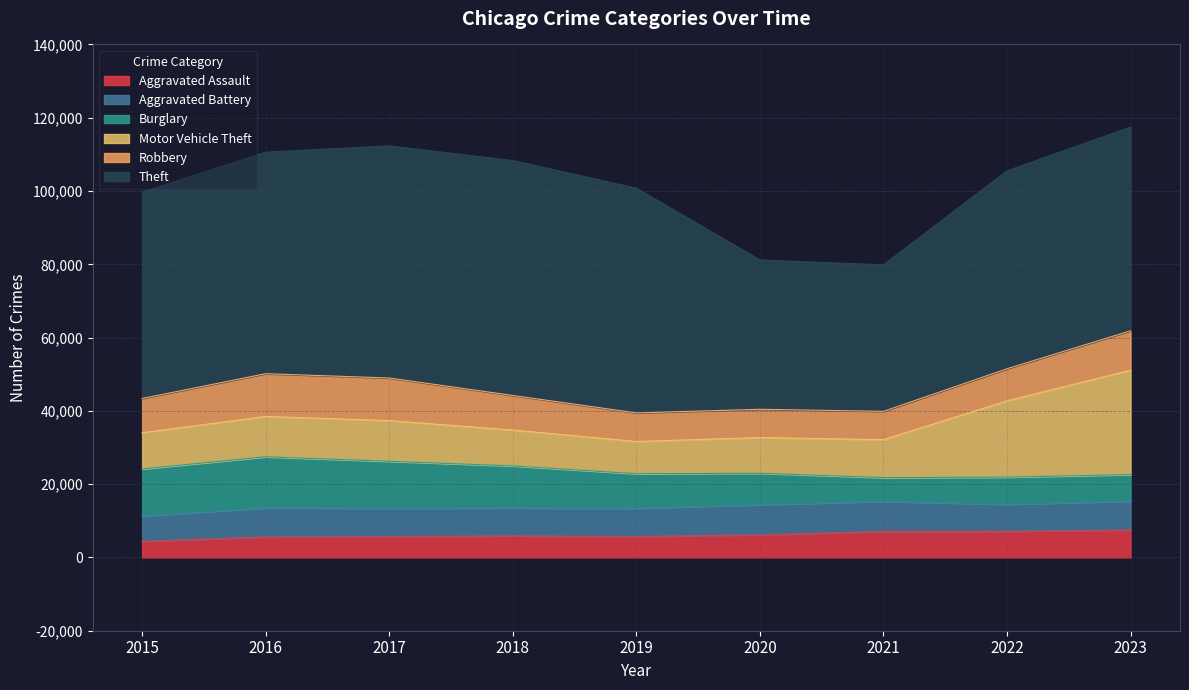

What is the value of the Aggravated Assault point at the 5th from the left?

5719